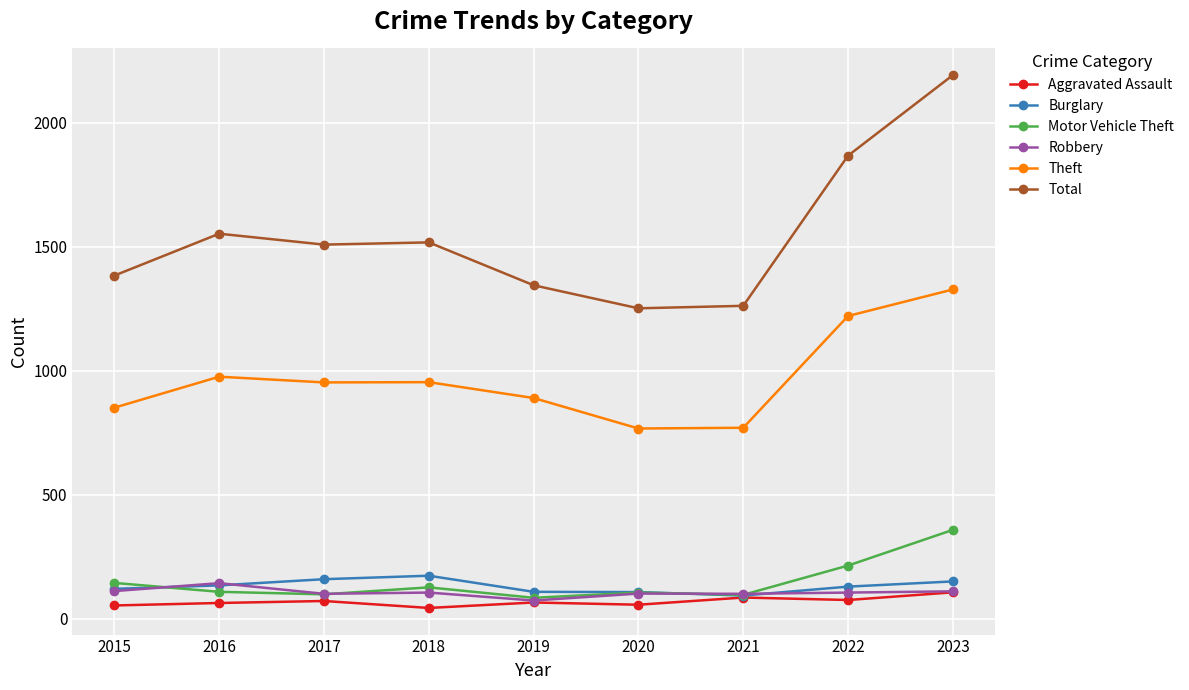

Which category has the lowest value in the Robbery series?

2019